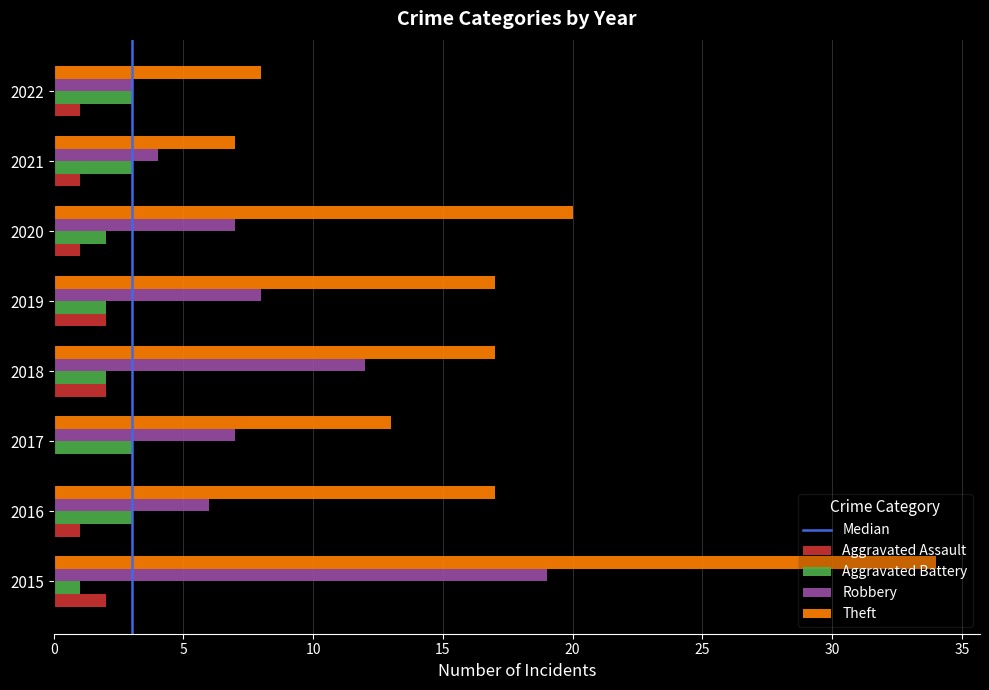

What is the difference between the Theft values at 2019 and 2020?

3